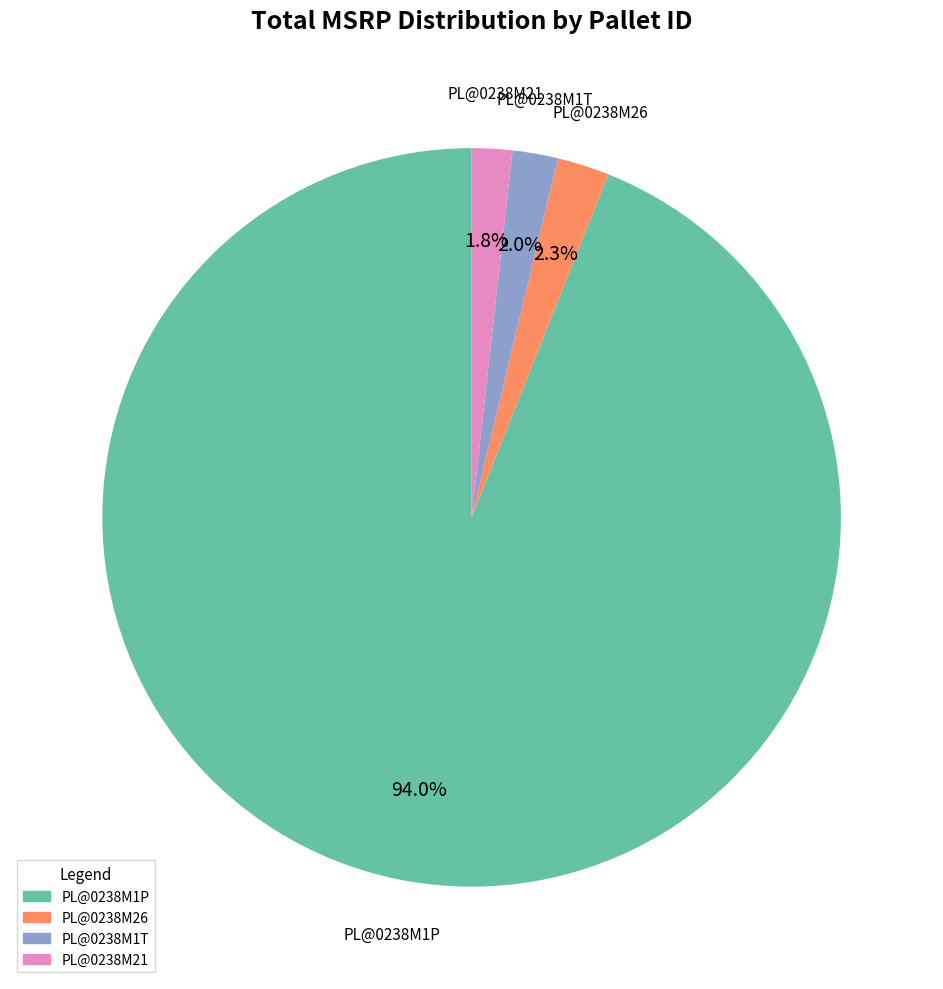

Which has a higher value, PL@0238M21 or PL@0238M26?

PL@0238M26